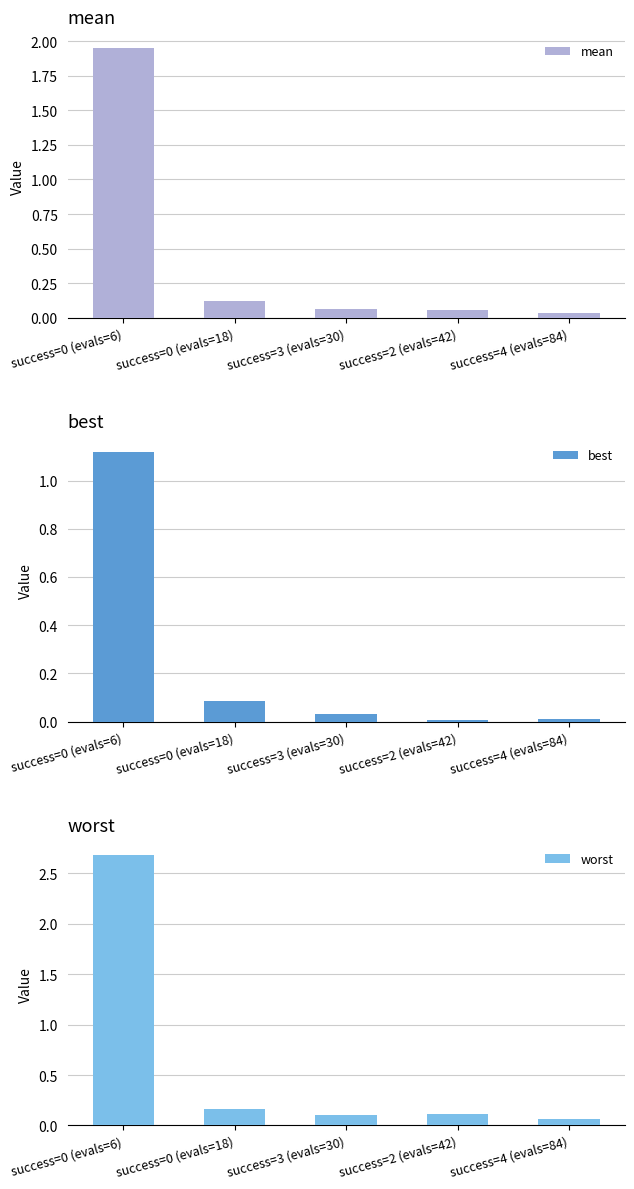

At how many categories does at least one series exceed 1?

1